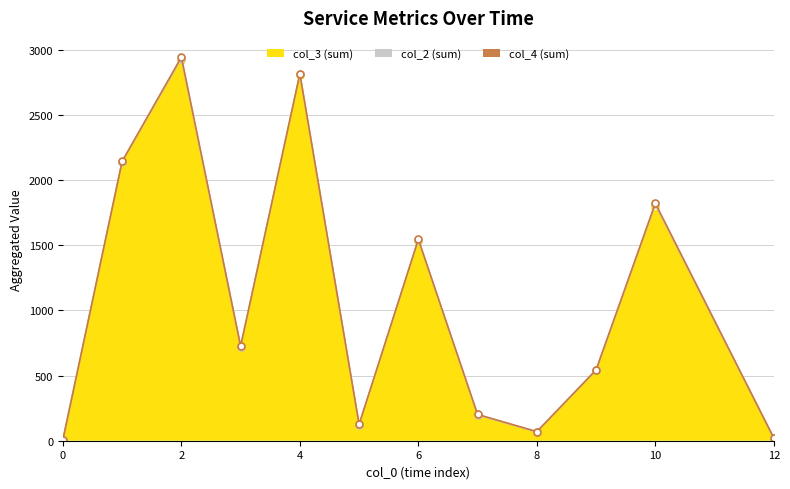

At which category is the sum across all series the highest?

2